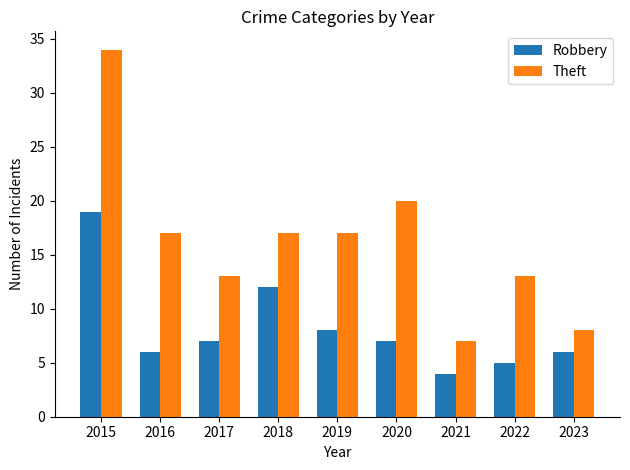

Is the value of Robbery at 2020 greater than the value of Theft at 2018?

No